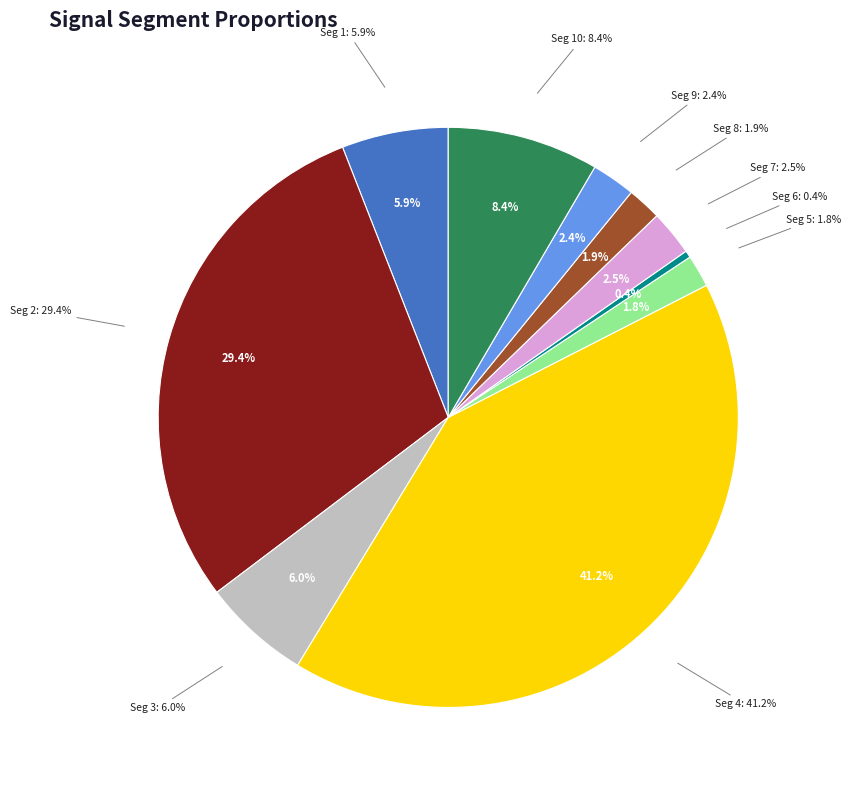

Which category has the biggest portion of the pie?

signal segment 4